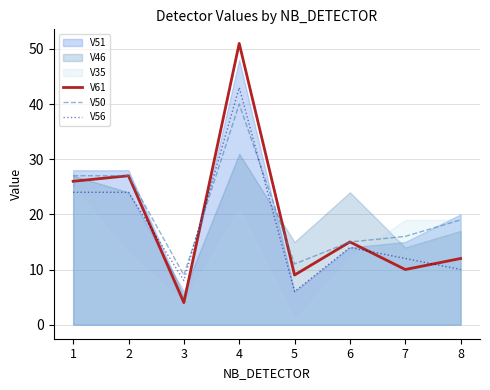

What is the difference between the second highest and second lowest values in the V56 series?

16